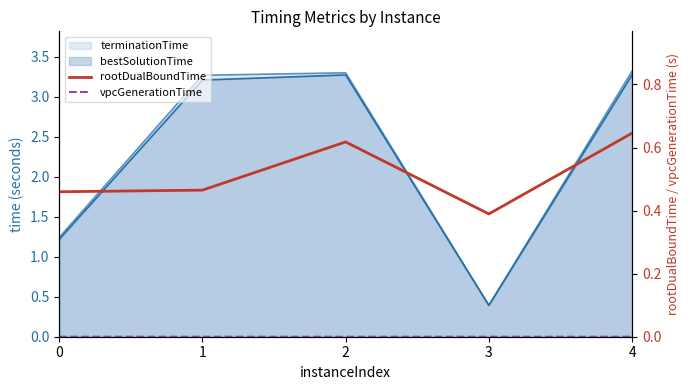

The rootDualBoundTime series shows 0.2 at 1. True or false?

False